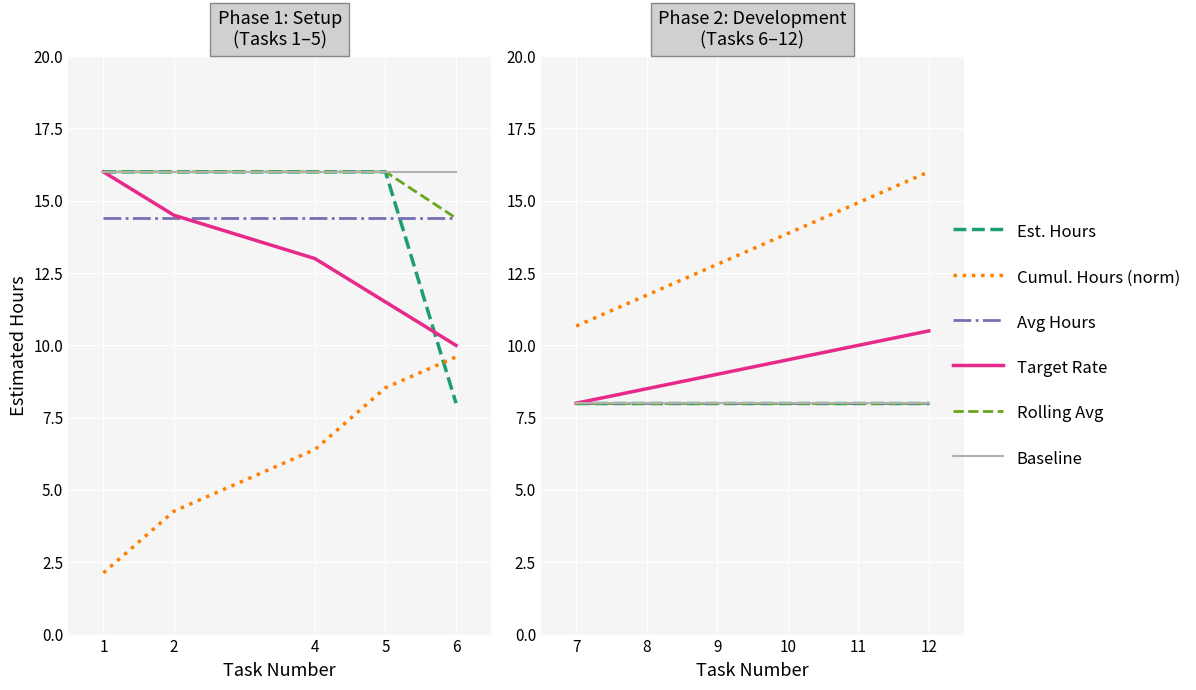

What is the value of the Avg Hours point at the 6th from the left?

8.0